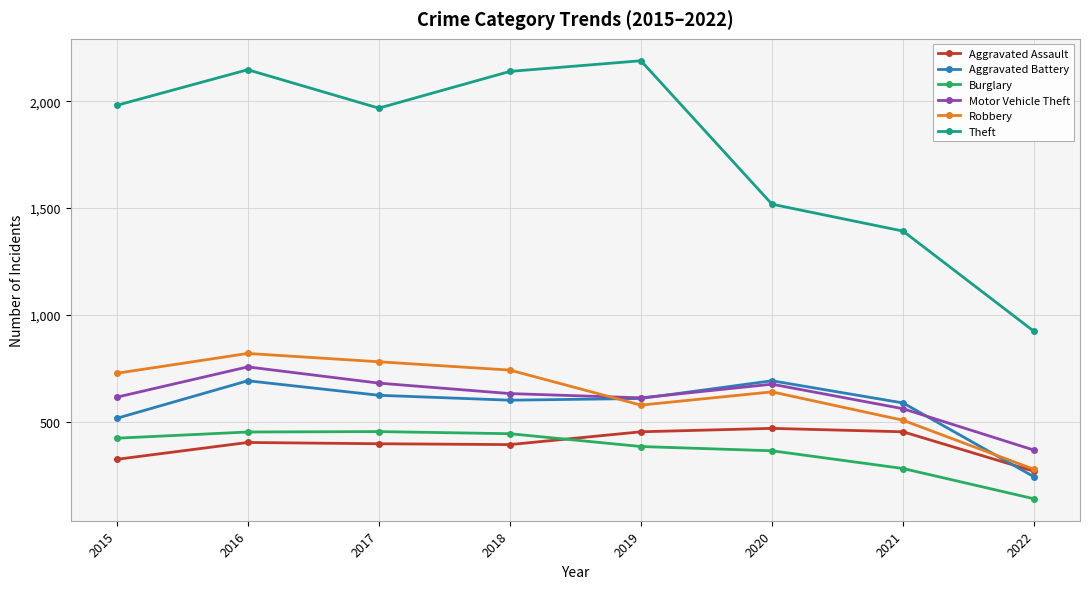

Which series has the largest total across all categories?

Theft